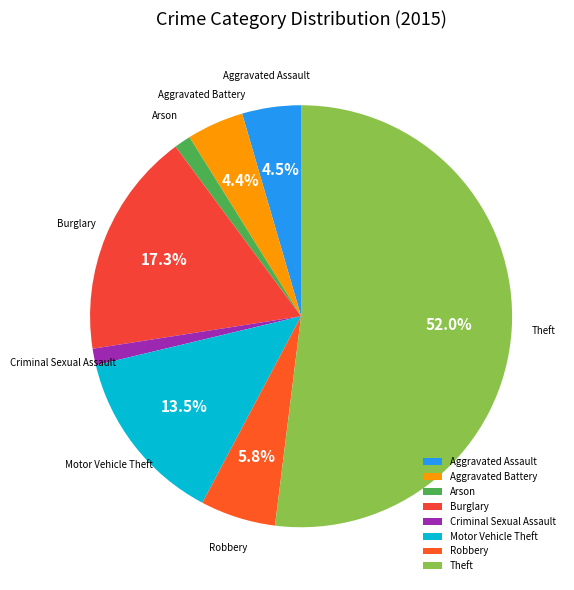

To the nearest percent, what is the difference between the Theft and Arson slice percentages?

51%